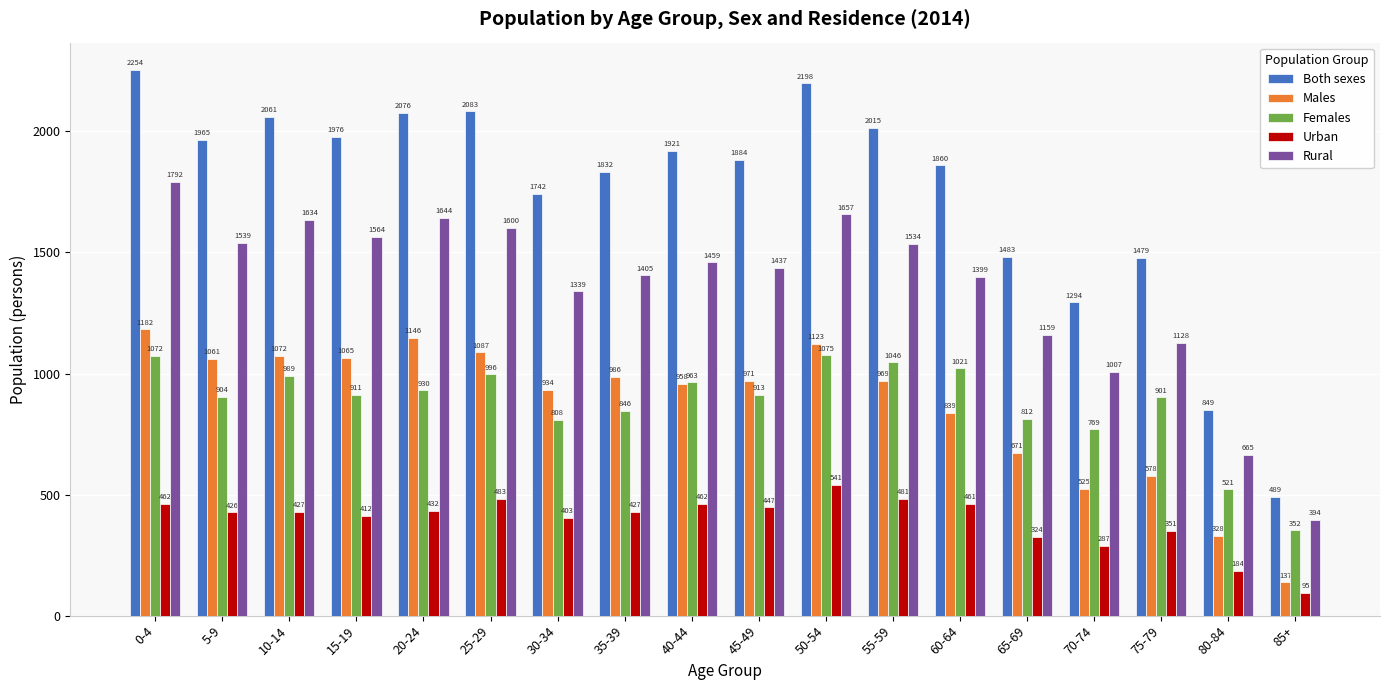

What is the sum of the Urban values at 0-4 and 60-64?

923